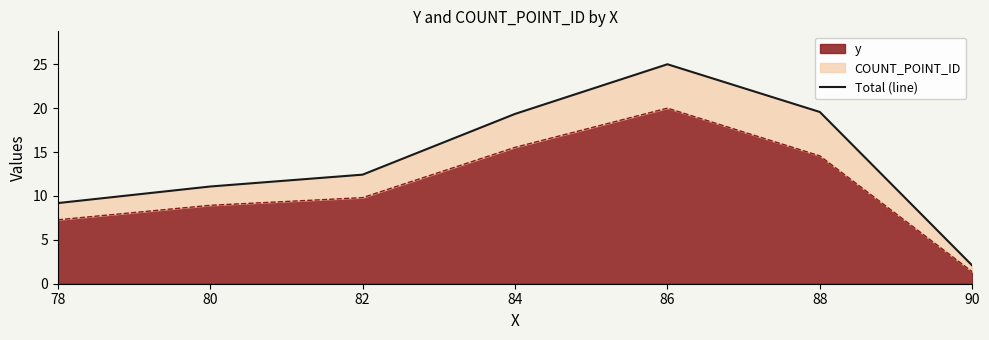

Reading left to right, what are all the values shown in this chart?

78=9.2	80=11.1	82=12.4	84=19.3	86=25.0	88=19.6	90=2.1